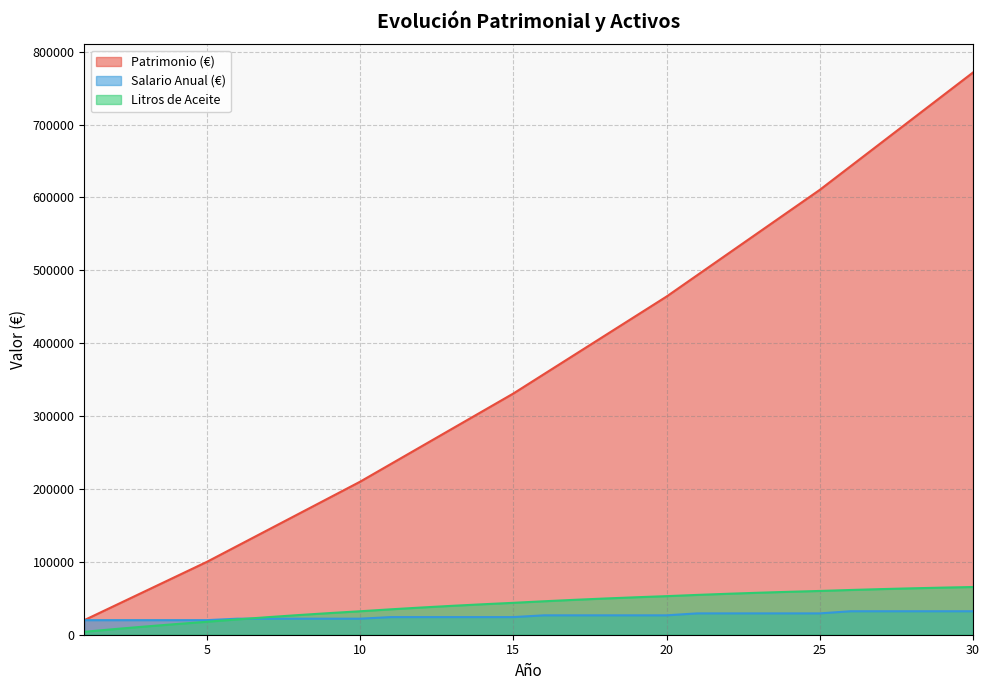

Reading left to right, what are all the values shown in this chart?

Patrimonio (€): 1=20000.0	2=40000.0	3=60000.0	4=80000.0	5=100000.0	6=122000.0	7=144000.0	8=166000.0	9=188000.0	10=210000.0	11=234200.0	12=258400.0	13=282600.0	14=306800.0	15=331000.0	16=357620.0	17=384240.0	18=410860.0	19=437480.0	20=464100.0	21=493382.0	22=522664.0	23=551946.0	24=581228.0	25=610510.0	26=642720.2	27=674930.4	28=707140.6	29=739350.8	30=771561.0
Salario Anual (€): 1=20000.0	2=20000.0	3=20000.0	4=20000.0	5=20000.0	6=22000.0	7=22000.0	8=22000.0	9=22000.0	10=22000.0	11=24200.0	12=24200.0	13=24200.0	14=24200.0	15=24200.0	16=26620.0	17=26620.0	18=26620.0	19=26620.0	20=26620.0	21=29282.0	22=29282.0	23=29282.0	24=29282.0	25=29282.0	26=32210.2	27=32210.2	28=32210.2	29=32210.2	30=32210.2
Litros de Aceite: 1=4000.0	2=7767.0	3=11311.1	4=14642.3	5=17769.7	6=21047.7	7=24119.5	8=26994.6	9=29681.8	10=32189.5	11=34853.4	12=37334.7	13=39642.0	14=41783.2	15=43766.0	16=45908.5	17=47889.1	18=49715.4	19=51394.7	20=52933.9	21=54634.7	22=56191.5	23=57611.3	24=58900.7	25=60066.1	26=61393.3	27=62592.3	28=63669.4	29=64630.6	30=65481.8